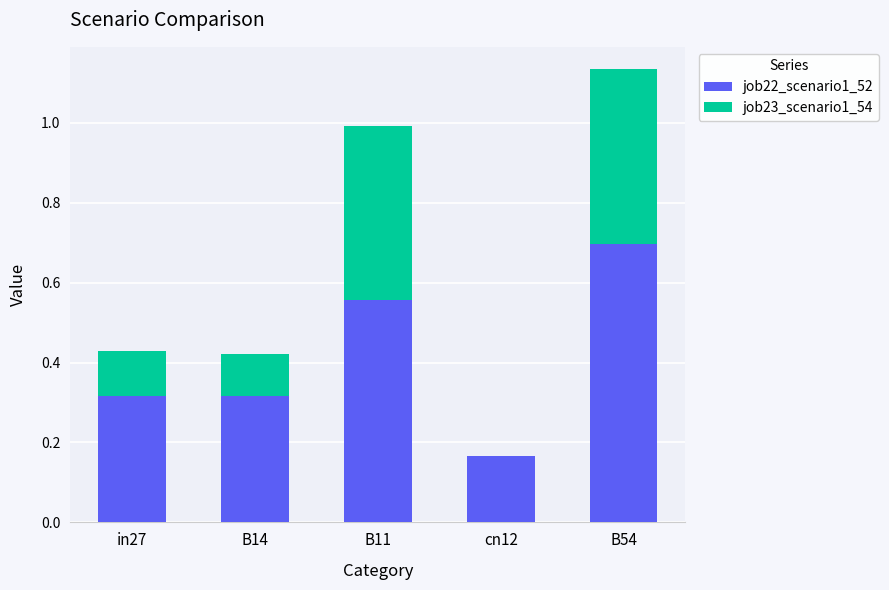

At which label does job22_scenario1_52 reach its peak?

B54